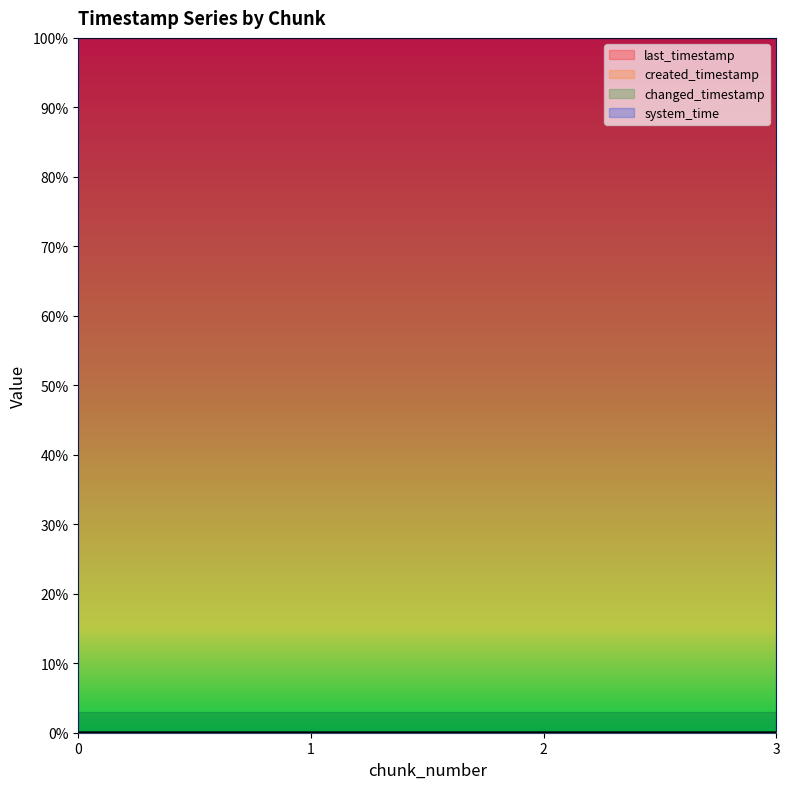

How many changed_timestamp values are between 0 and 1?

4